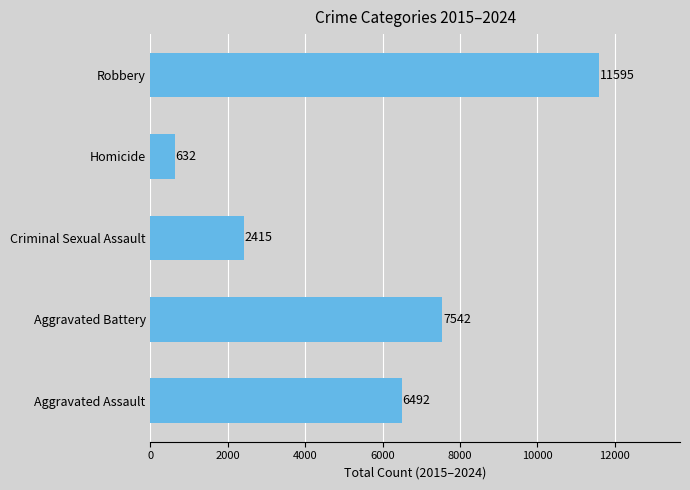

Does the chart contain stacked bars?

No